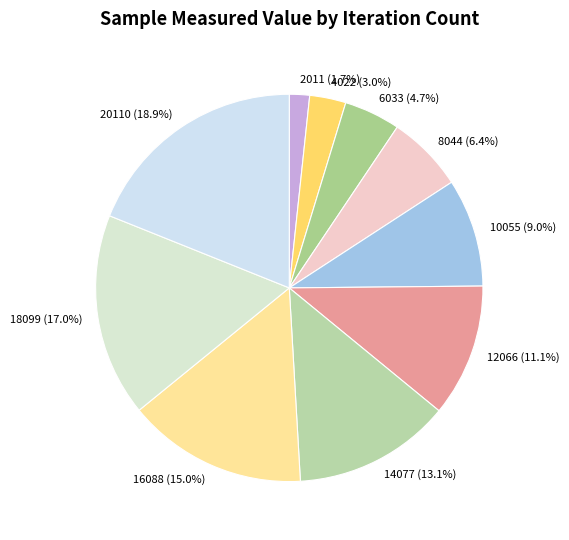

Between 18099 (17.0%) and 6033 (4.7%), which is larger?

18099 (17.0%)